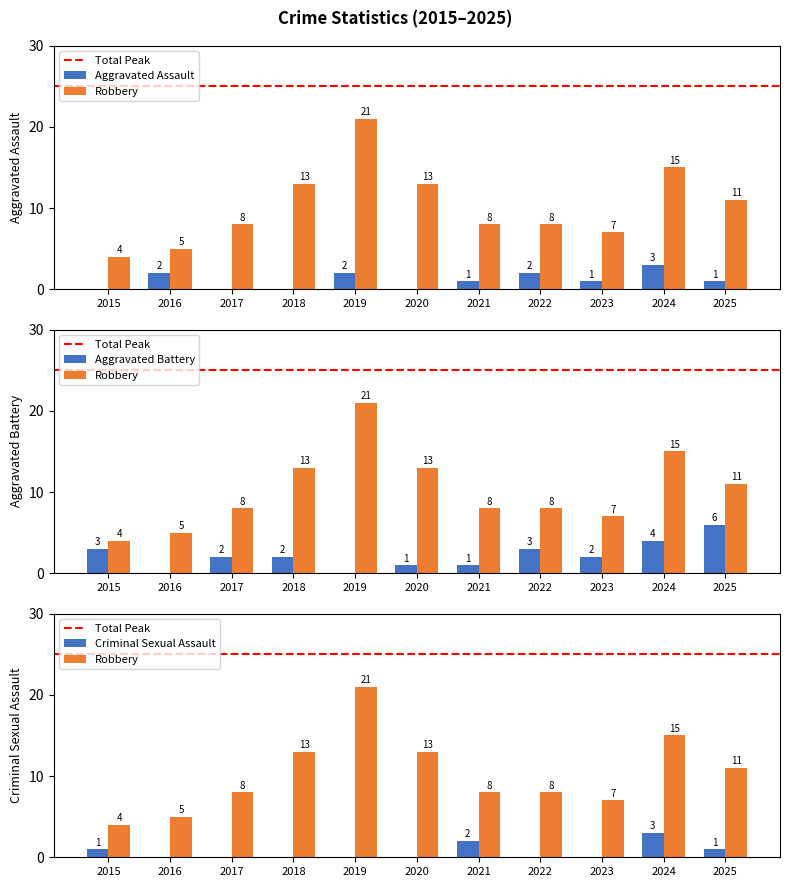

The Robbery series shows 13 at 2018. True or false?

True